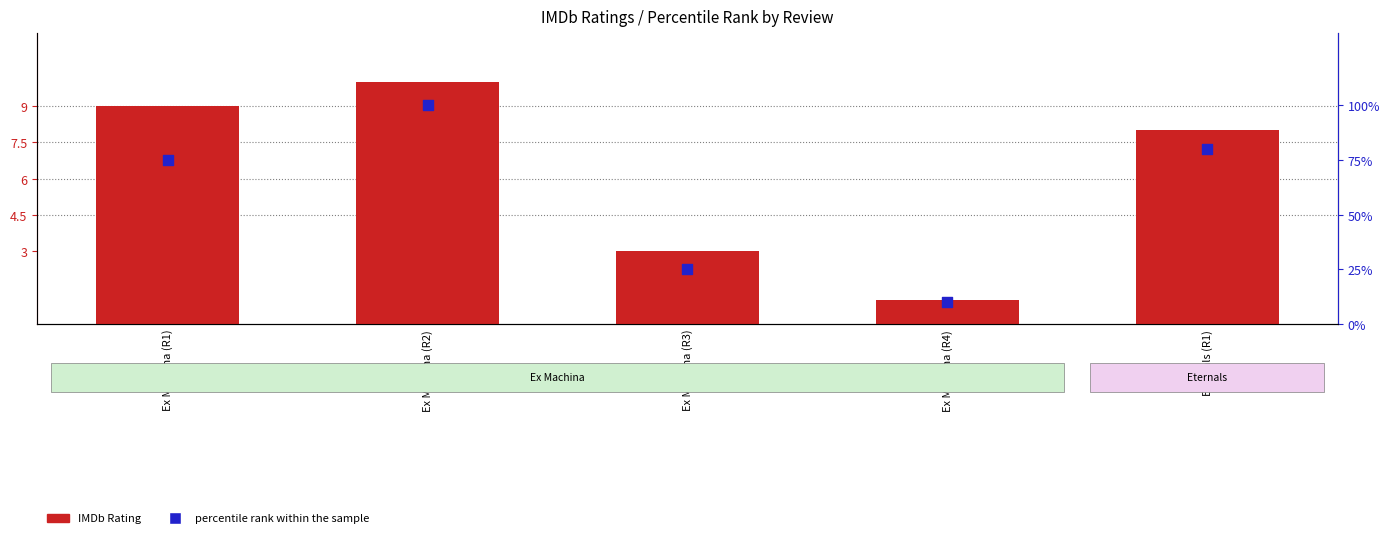

Which series contains the highest Y value?

percentile rank within the sample